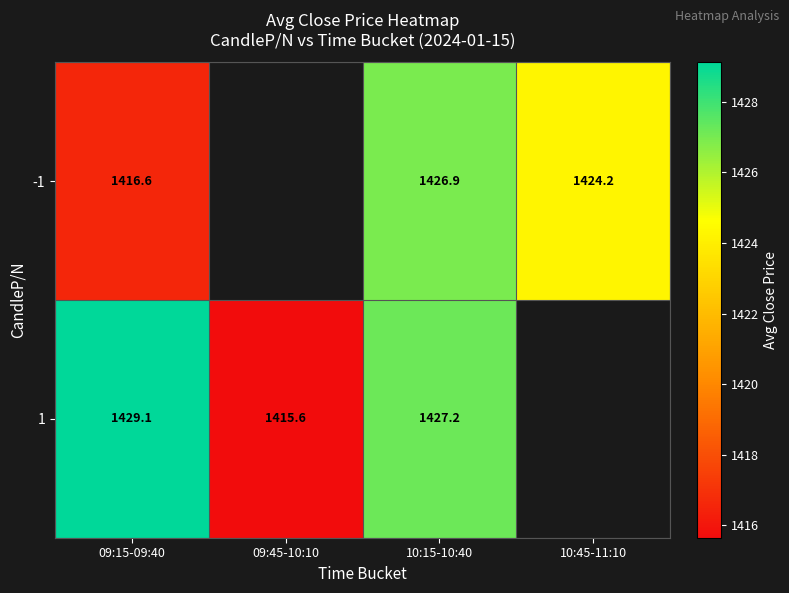

Is the value of -1 at 09:15-09:40 greater than the value of 1 at 09:45-10:10?

Yes